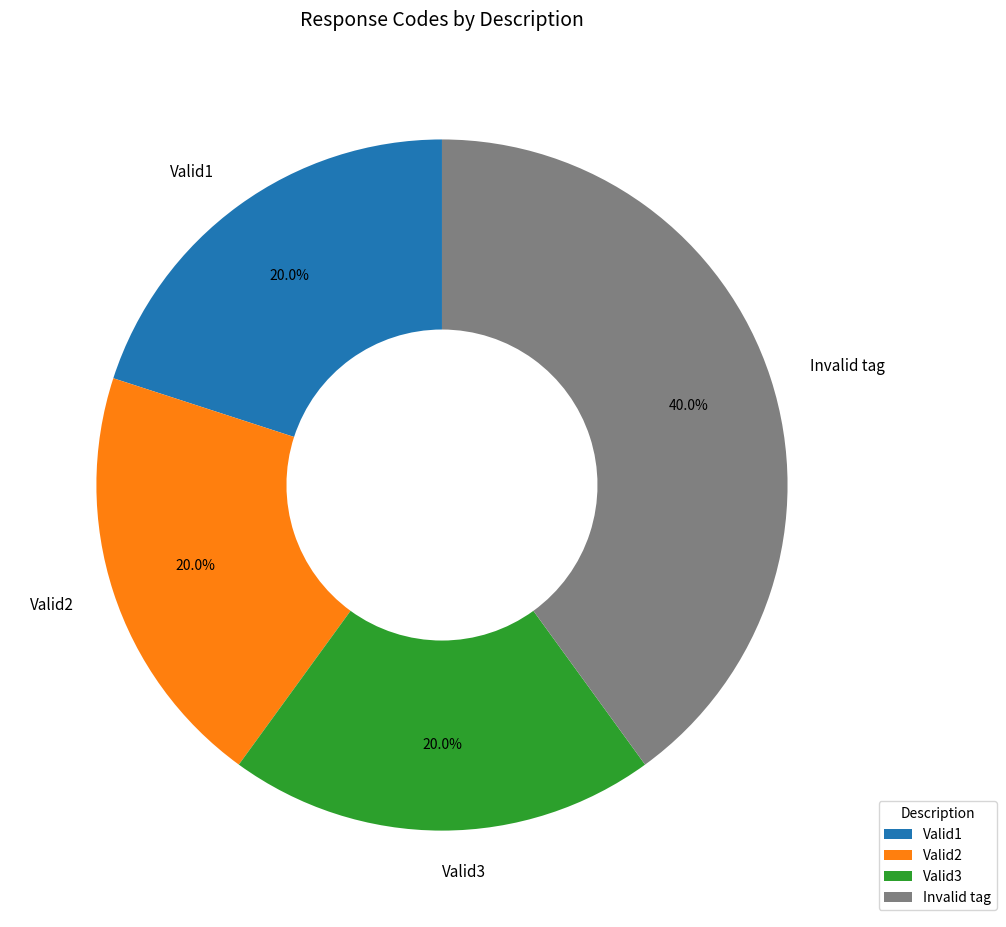

Which category has the biggest portion of the pie?

Invalid tag